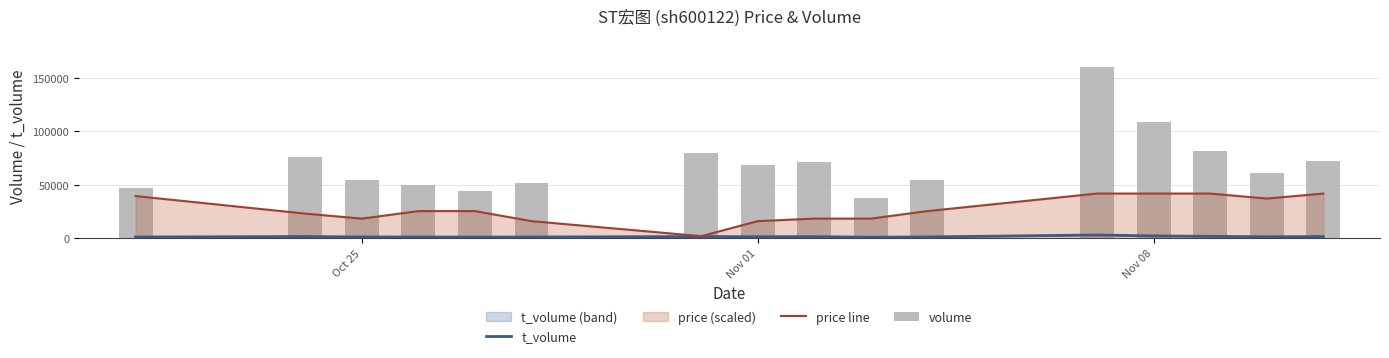

At how many categories does at least one series exceed 144844?

1